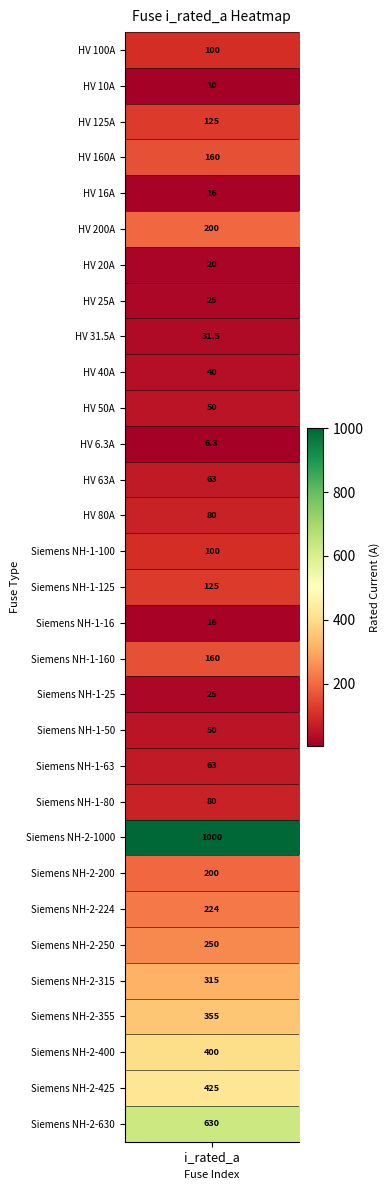

Rank the categories by value from lowest to highest.

HV 6.3A, HV 10A, HV 16A, Siemens NH-1-16, HV 20A, HV 25A, Siemens NH-1-25, HV 31.5A, HV 40A, HV 50A, Siemens NH-1-50, HV 63A, Siemens NH-1-63, HV 80A, Siemens NH-1-80, HV 100A, Siemens NH-1-100, HV 125A, Siemens NH-1-125, HV 160A, Siemens NH-1-160, HV 200A, Siemens NH-2-200, Siemens NH-2-224, Siemens NH-2-250, Siemens NH-2-315, Siemens NH-2-355, Siemens NH-2-400, Siemens NH-2-425, Siemens NH-2-630, Siemens NH-2-1000